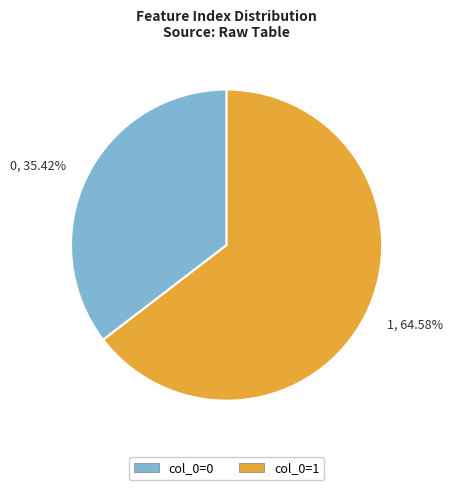

Is 1 the majority of the pie?

Yes